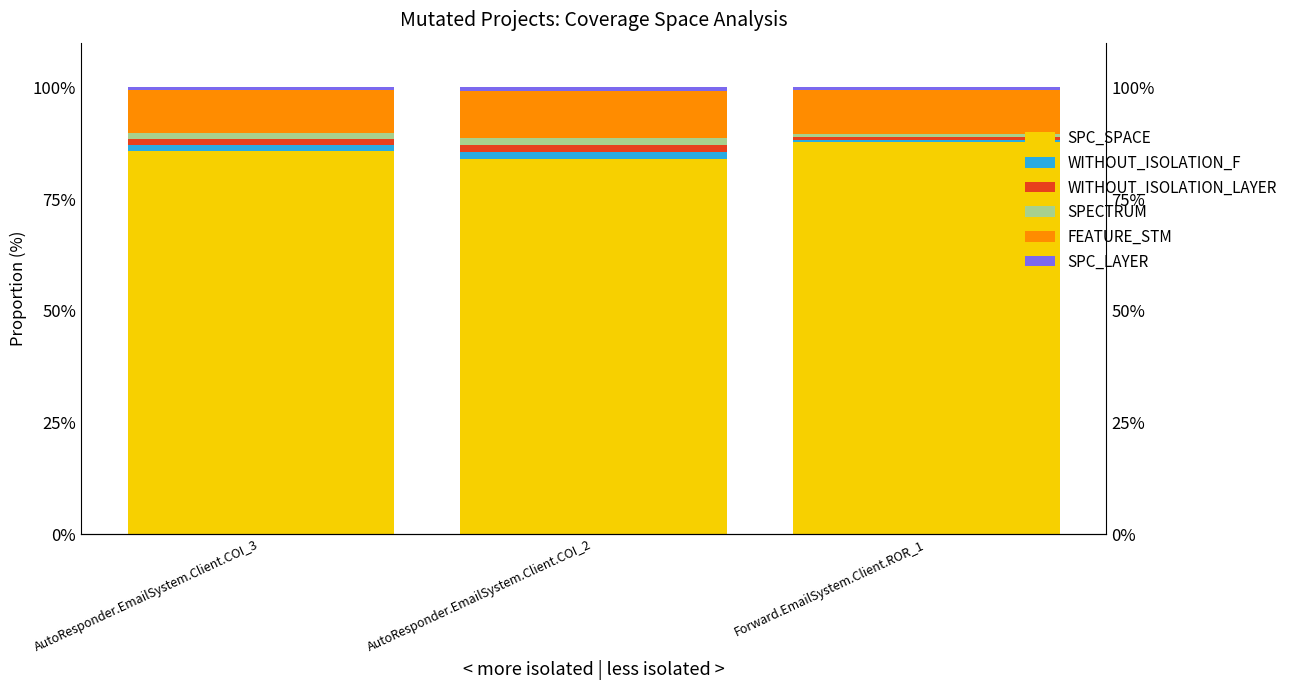

What is the label of the 2nd bar from the left?

AutoResponder.EmailSystem.Client.COI_2